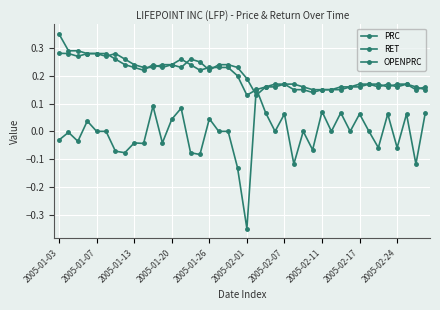

Count the number of categories in the chart.

40